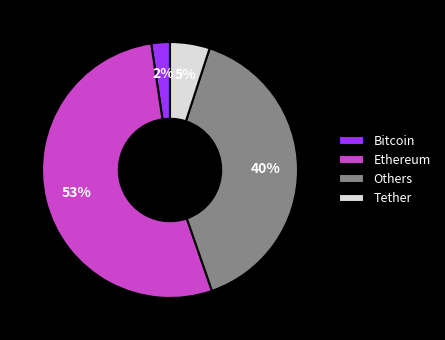

Approximately how many times larger is the value at Ethereum compared to Tether?

10.6